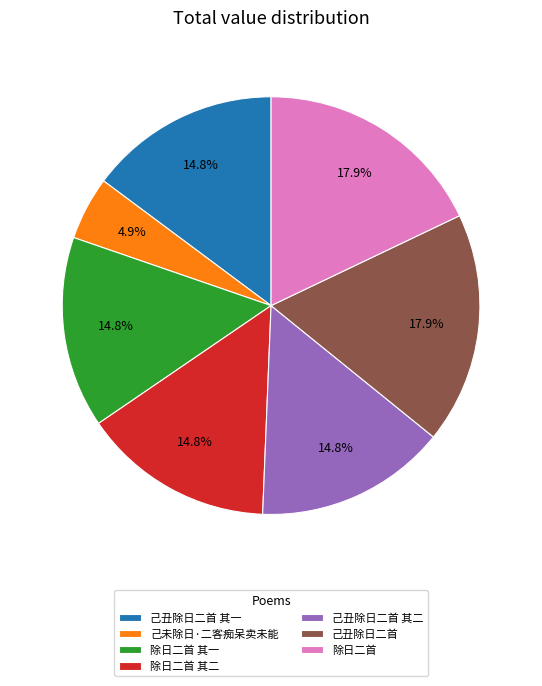

What is the ratio of the value at 己未除日·二客痴呆卖未能 to the value at 除日二首?

0.3